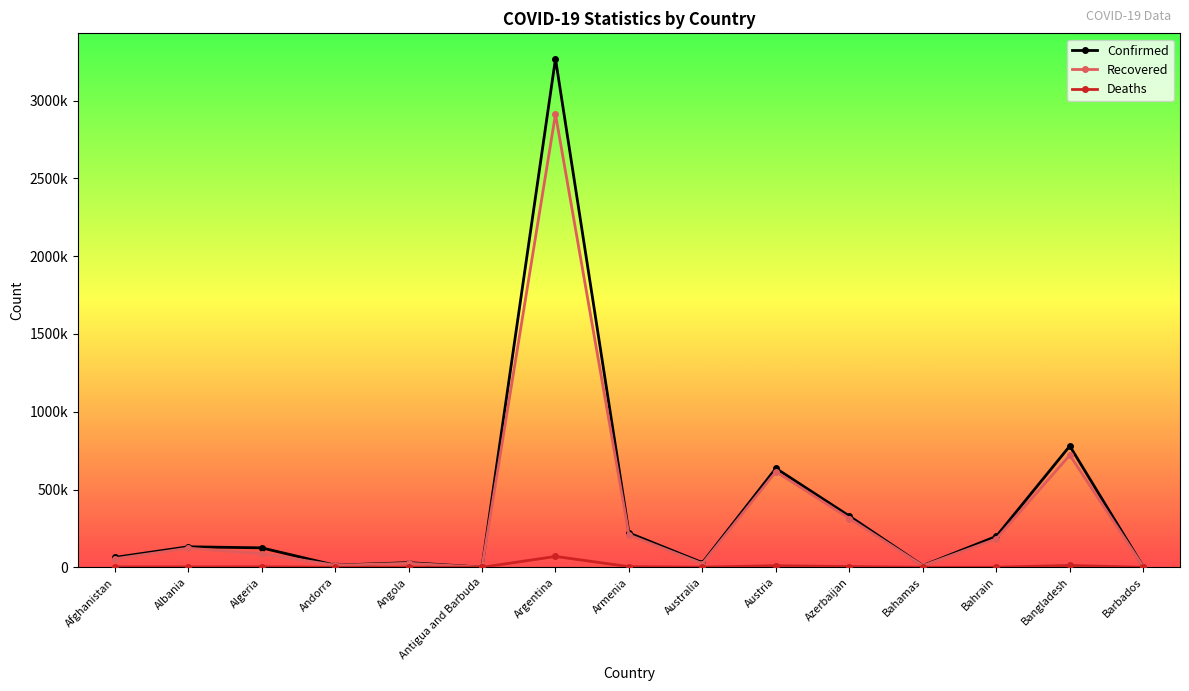

What is the greatest value displayed?

3269466